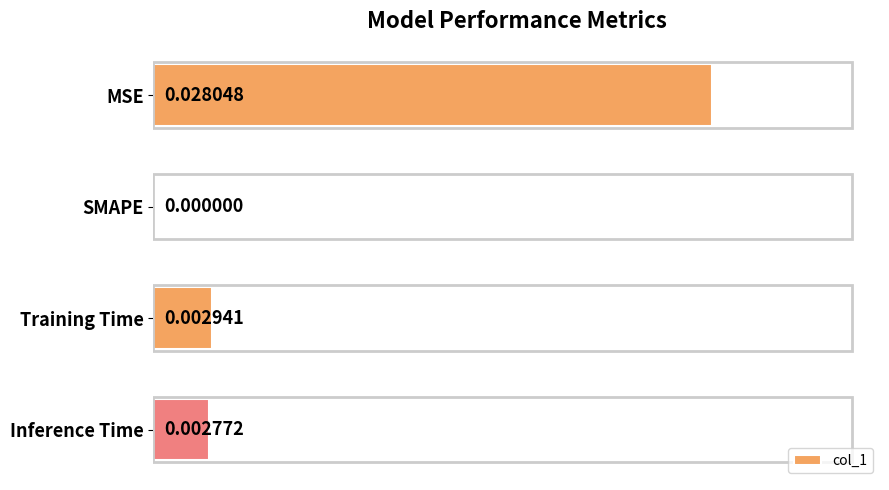

At which category does the chart reach its peak across all series?

MSE